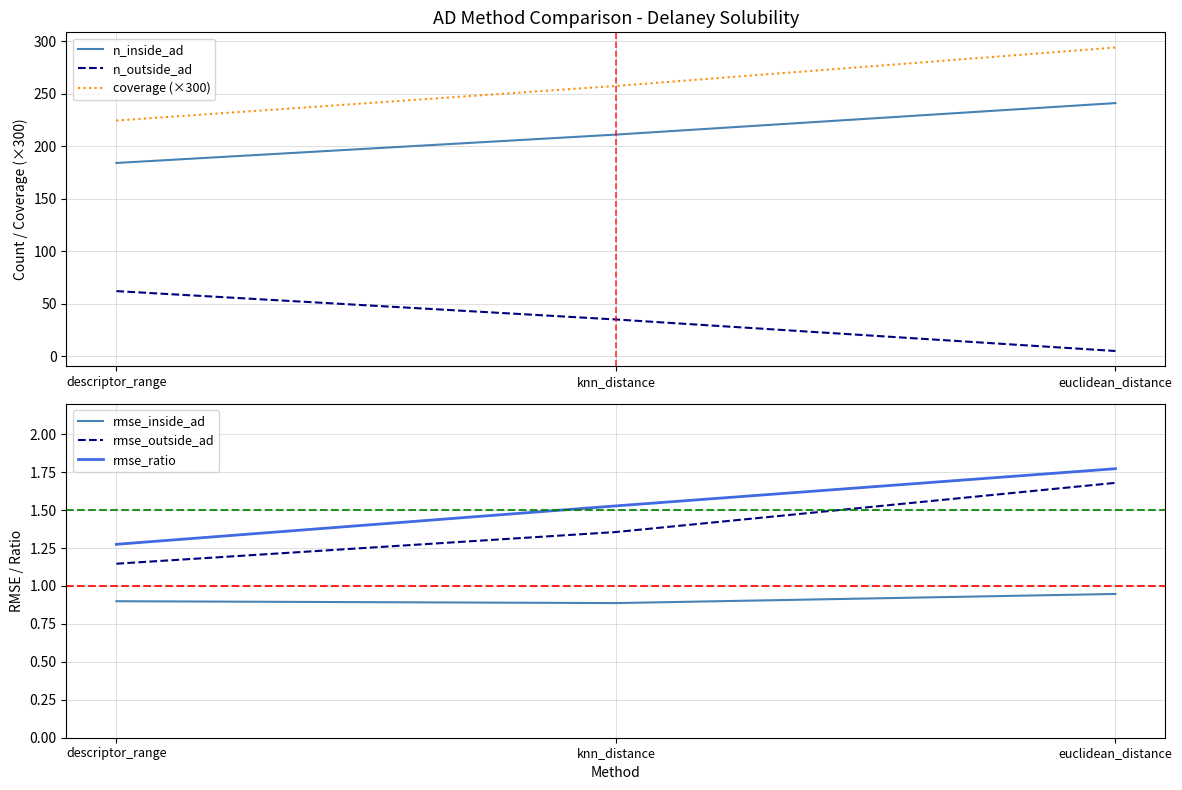

What is the label of the 2nd point from the left?

knn_distance